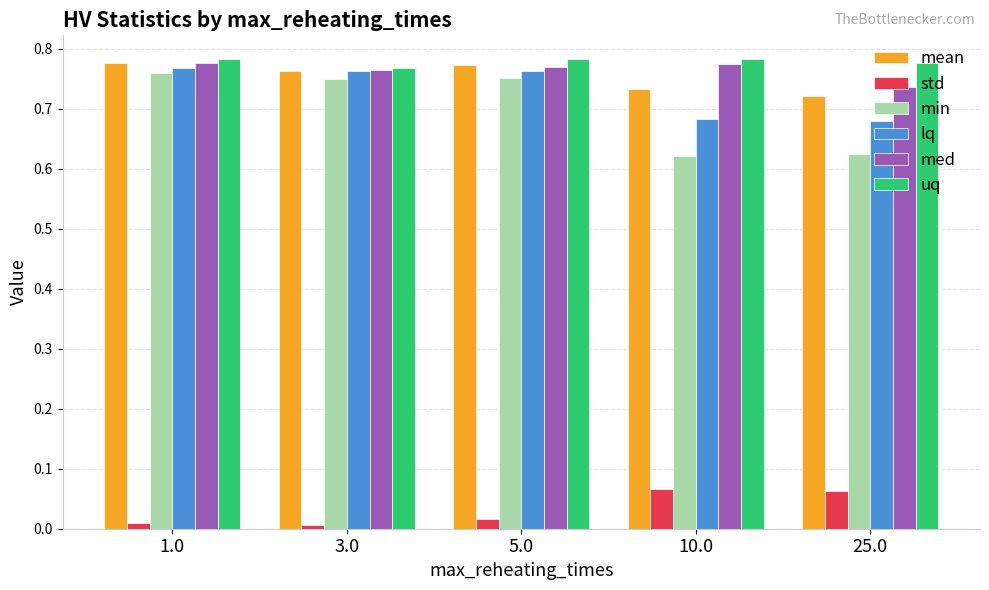

What is the sum of all min values?

3.5